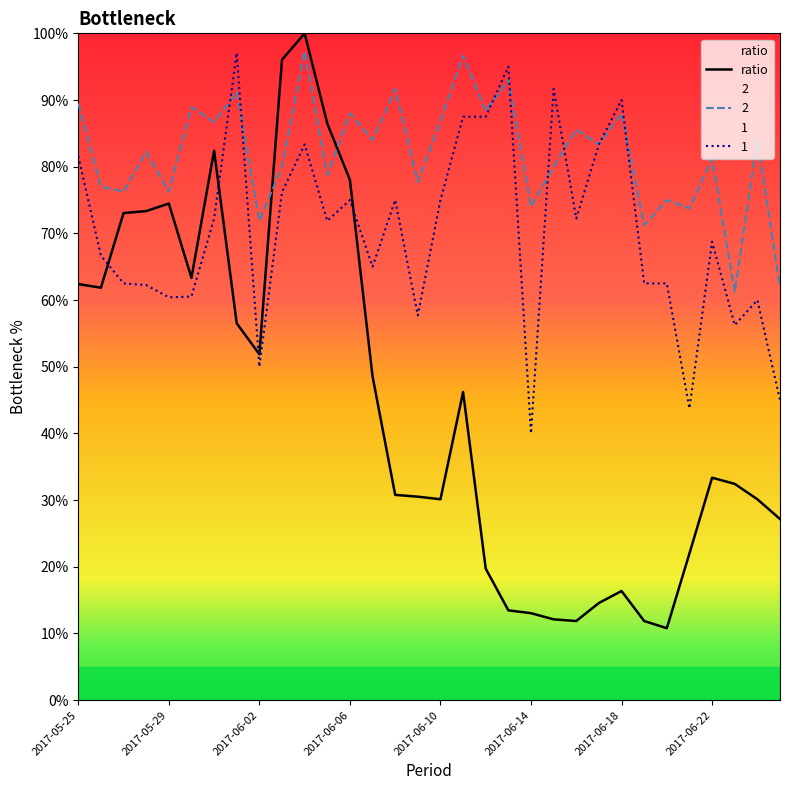

The value of 1 at 2017-06-07 is 65.0. True or false?

True